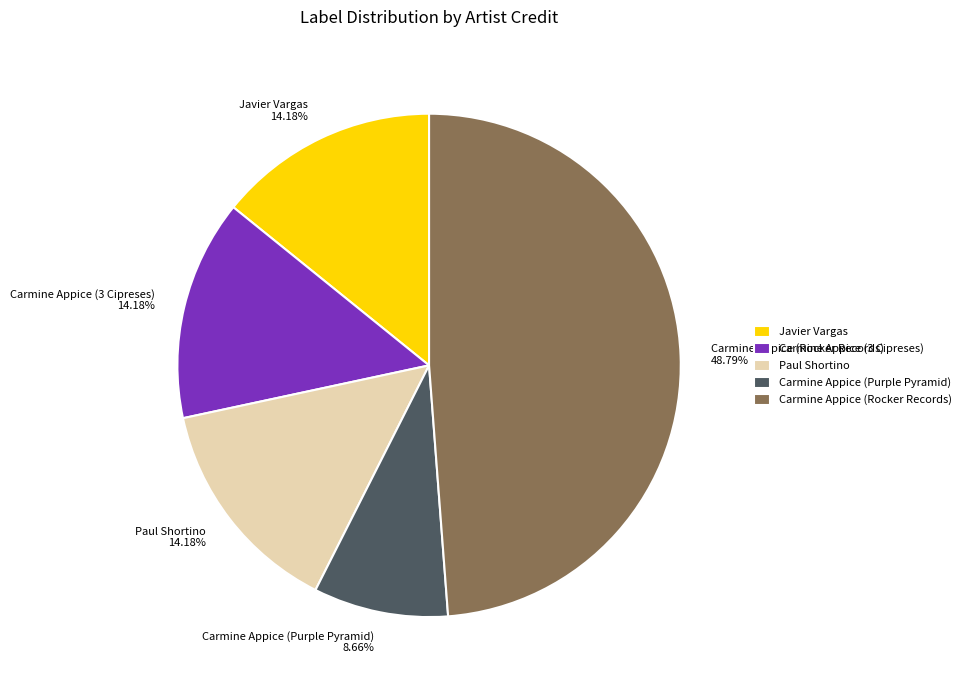

Is there any slice that represents more than half of the pie?

No